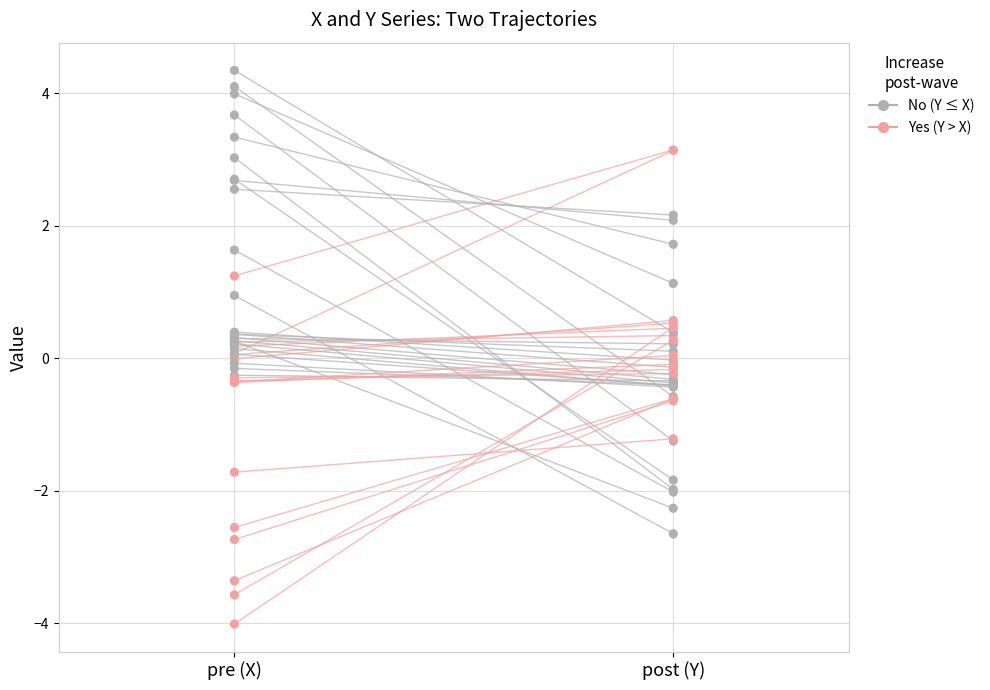

At how many categories does at least one series exceed -3?

2